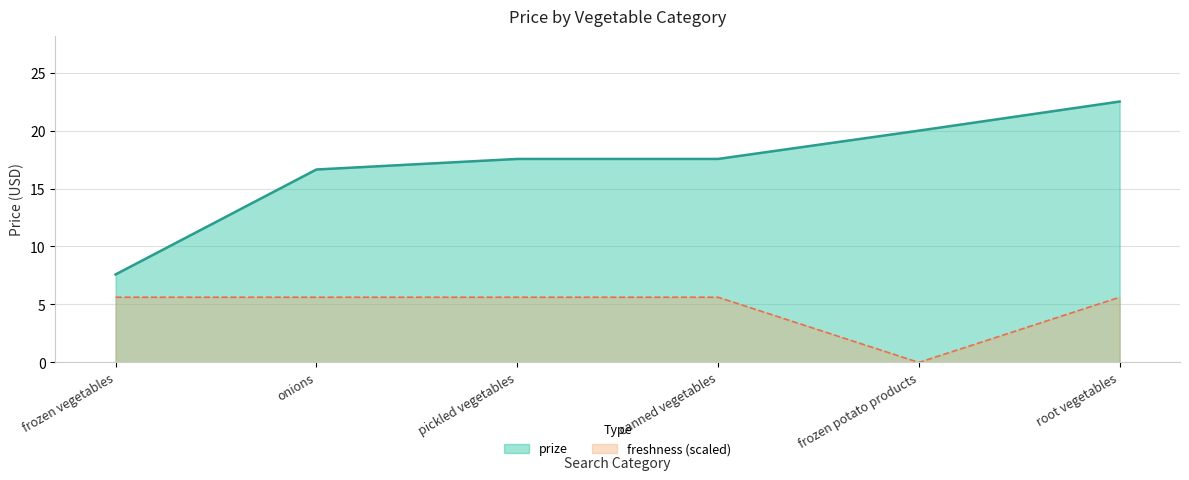

How many lines are shown in the chart?

2